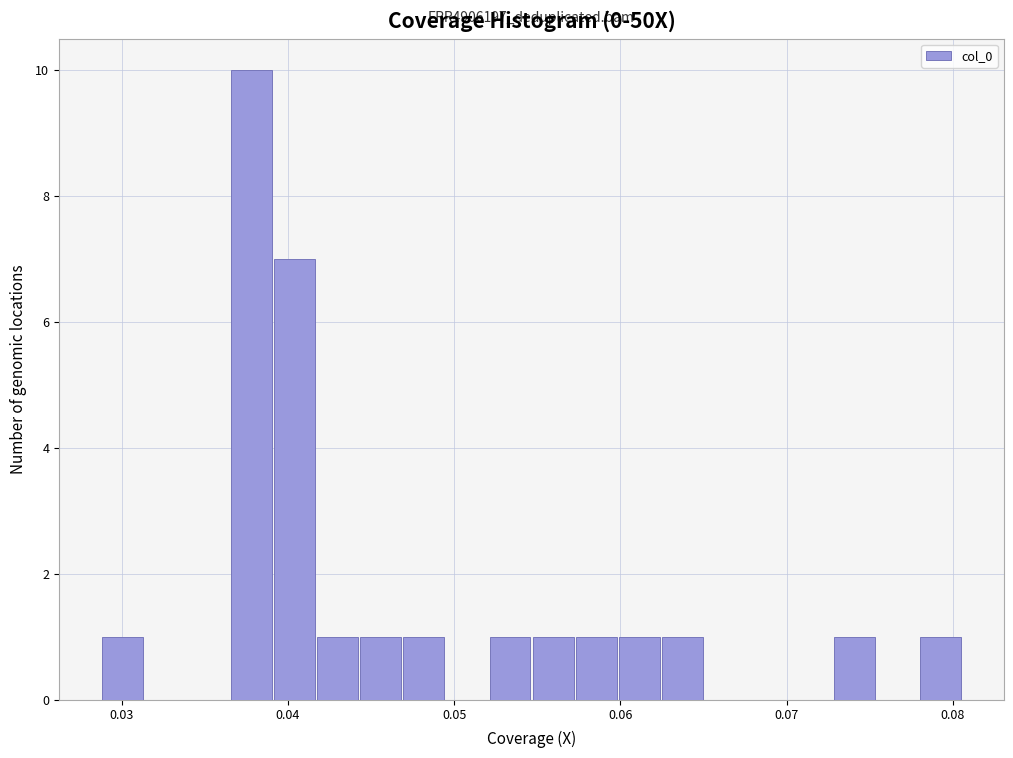

Around what value on the x-axis is the tallest bar? Give the approximate position of its centre, as read against the axis.

0.038